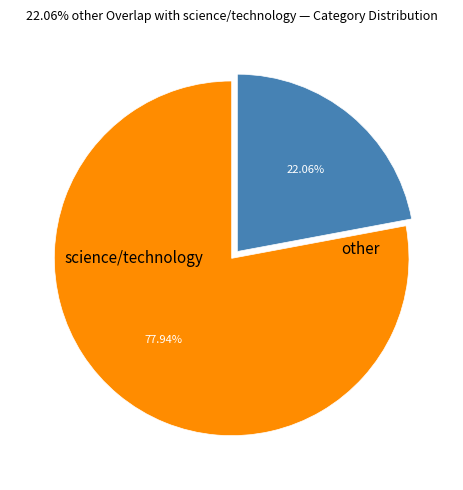

Is there a majority slice in this chart?

Yes